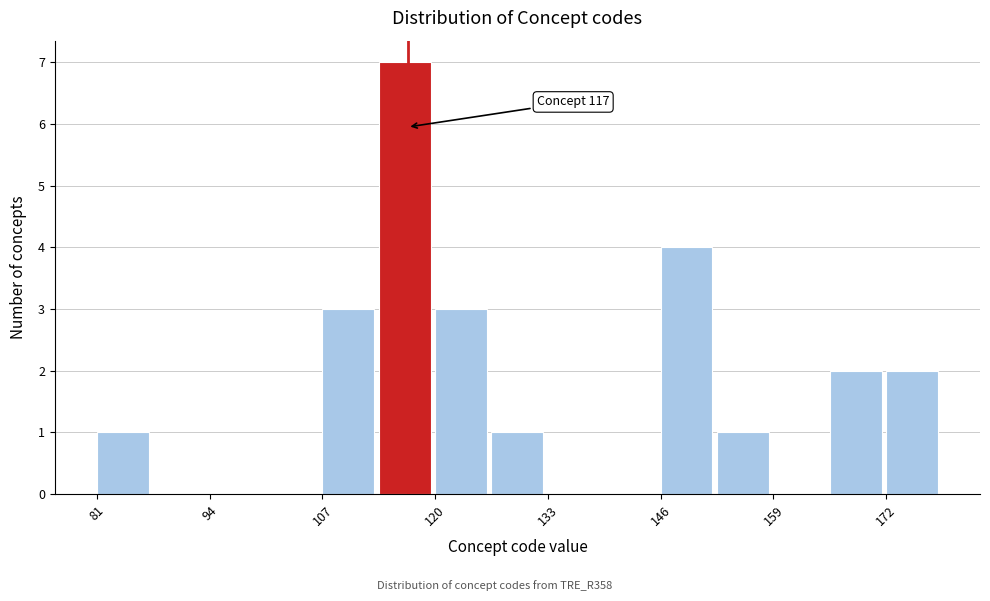

Read against the x-axis, roughly where is the centre of the tallest bar?

116